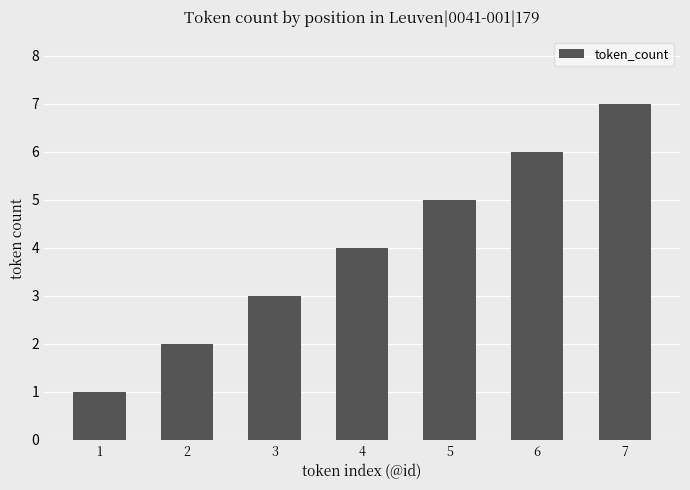

How many bars are there in total?

7